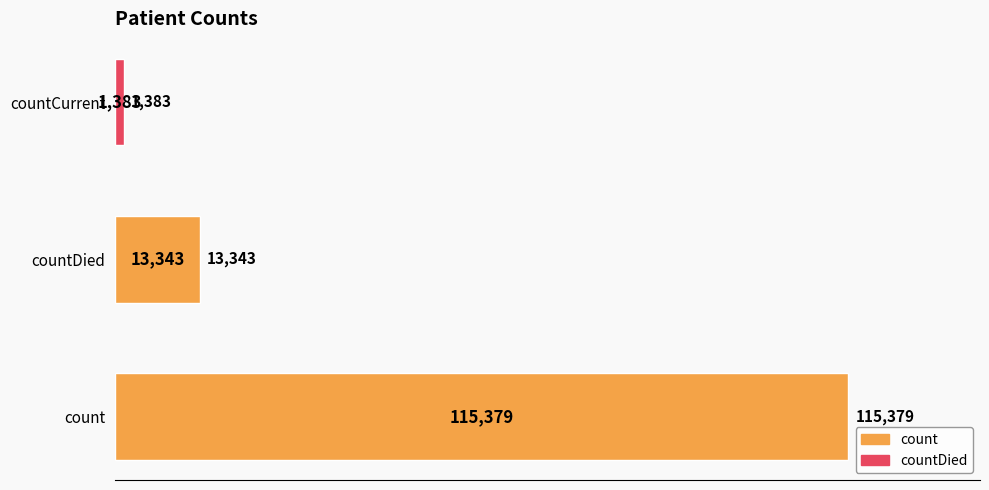

True or false: the data shows 115379 at count.

True